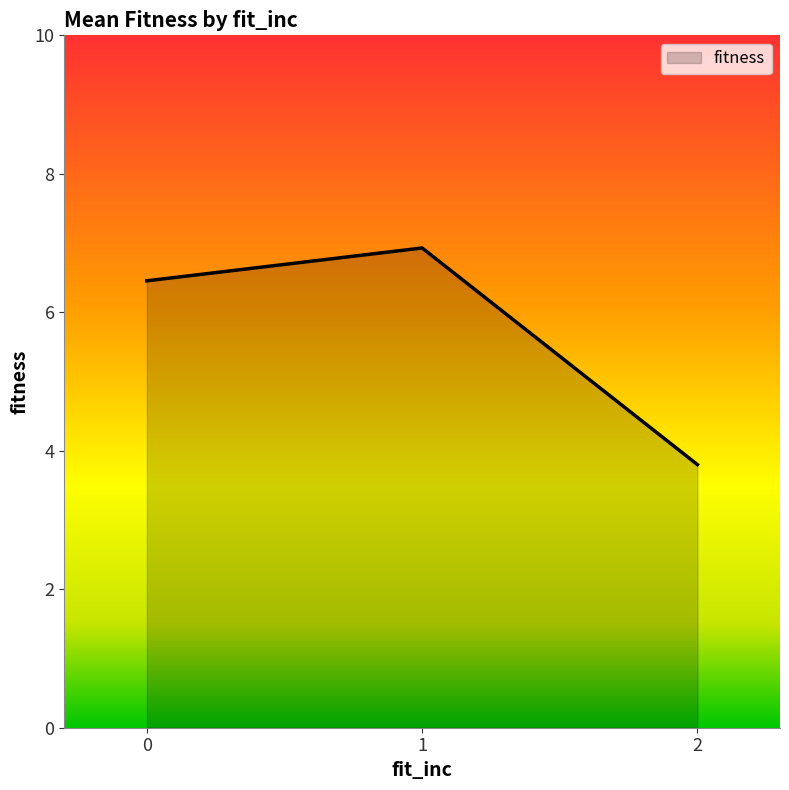

List the labels in order of value, largest first.

1, 0, 2